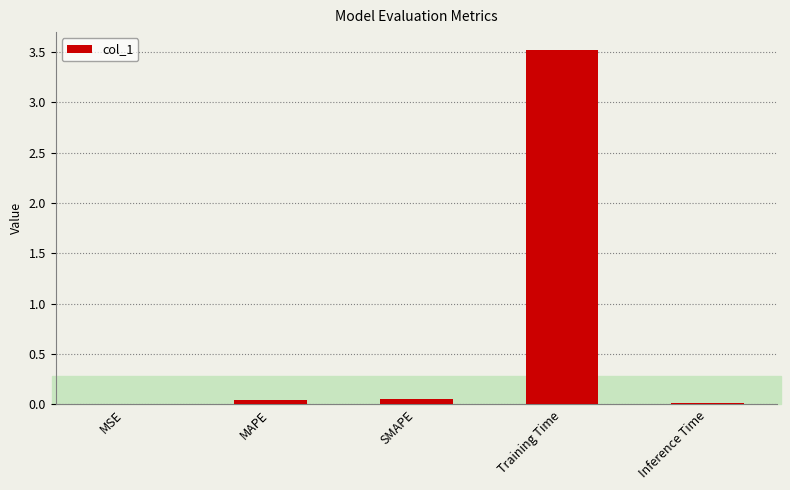

Between Training Time and SMAPE, which is larger?

Training Time